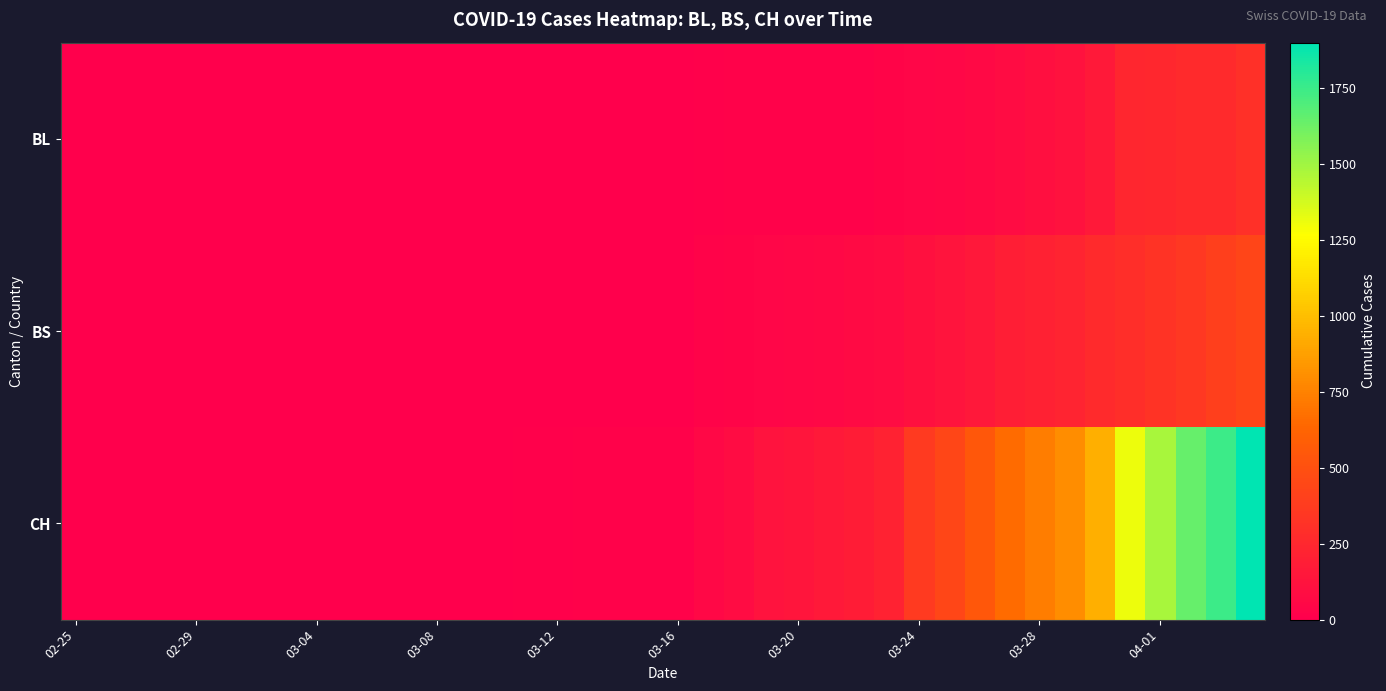

Which series has the largest range (max minus min)?

CH